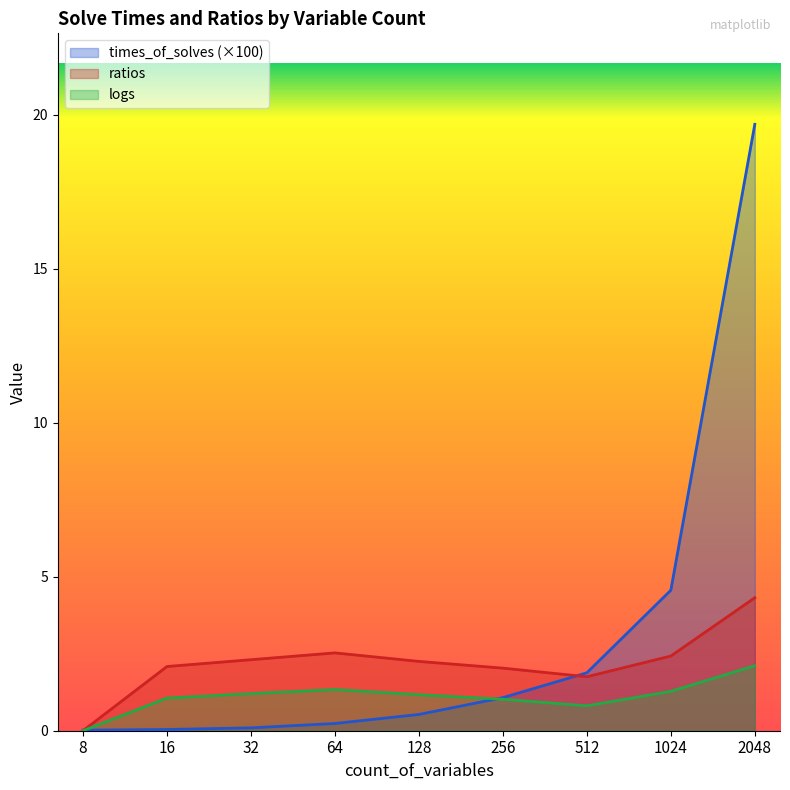

How many interior local peaks does the ratios series have?

1